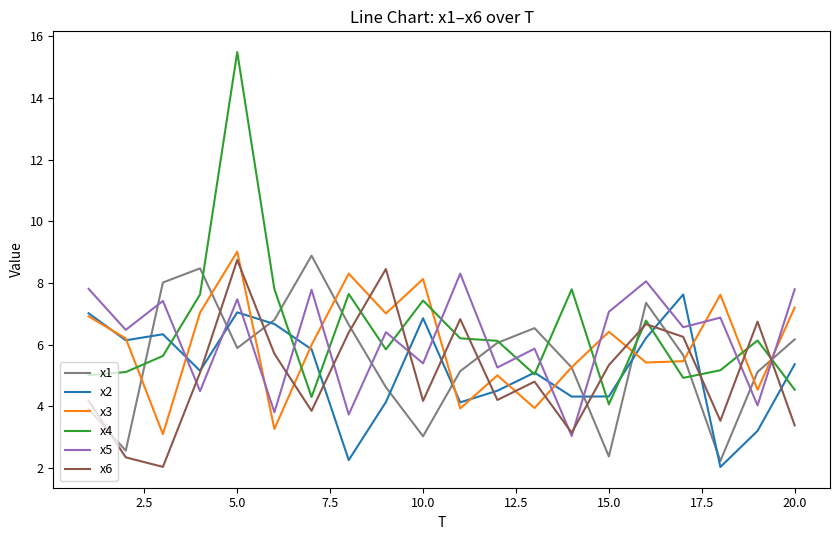

True or false: x4 has more than 2 points higher than both neighbors.

True